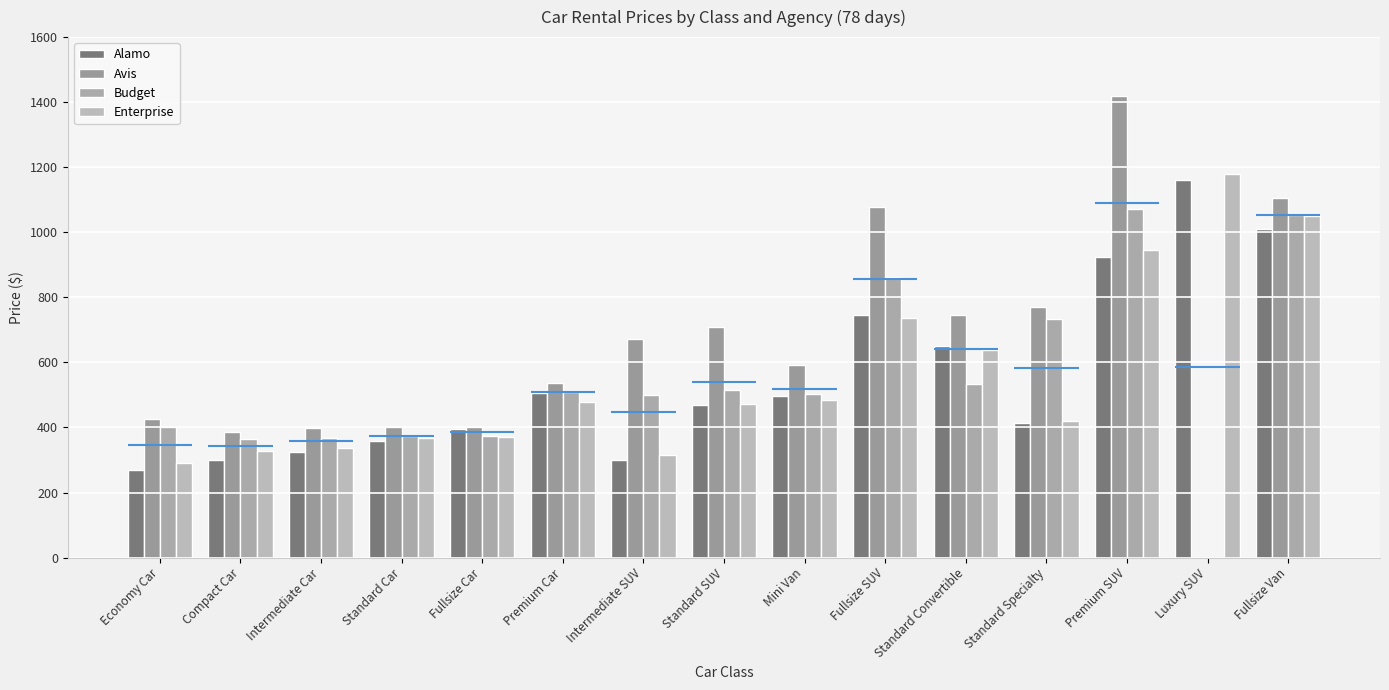

How many data points in Enterprise are above 472?

7